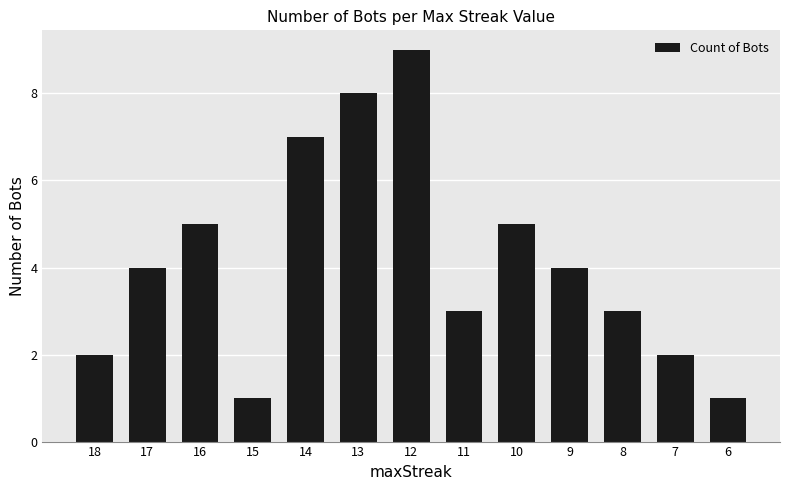

What is the sum of the values at 6 and 10?

6